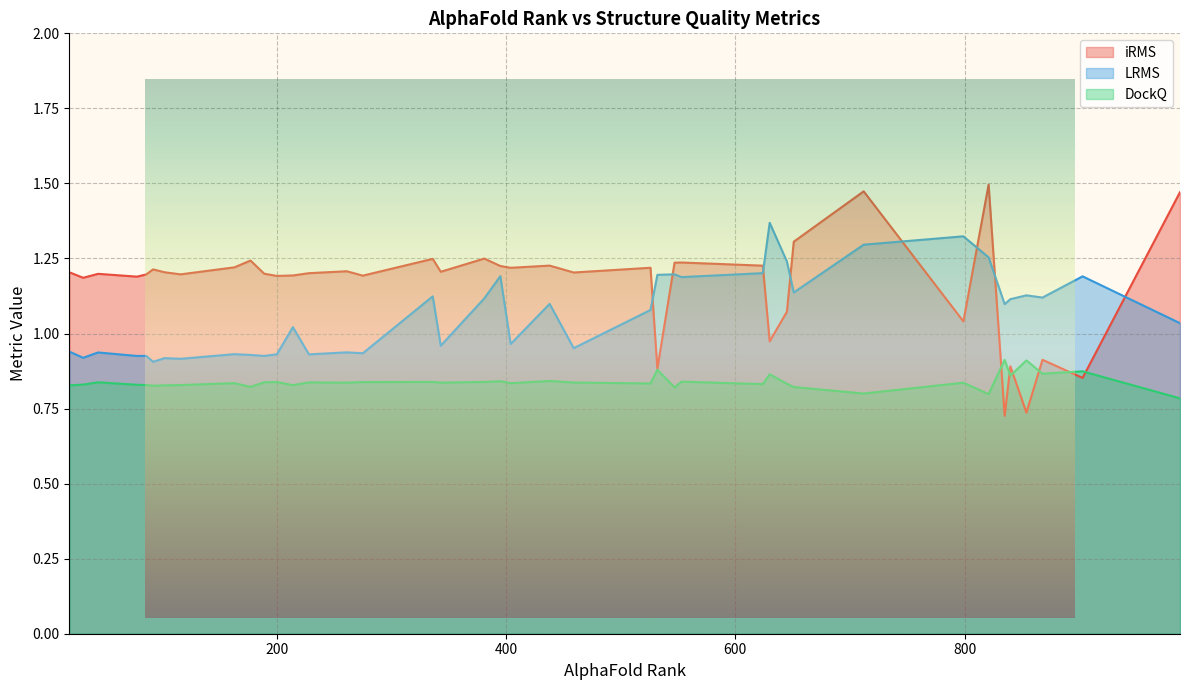

The value of LRMS at 645 is 2.1. True or false?

False